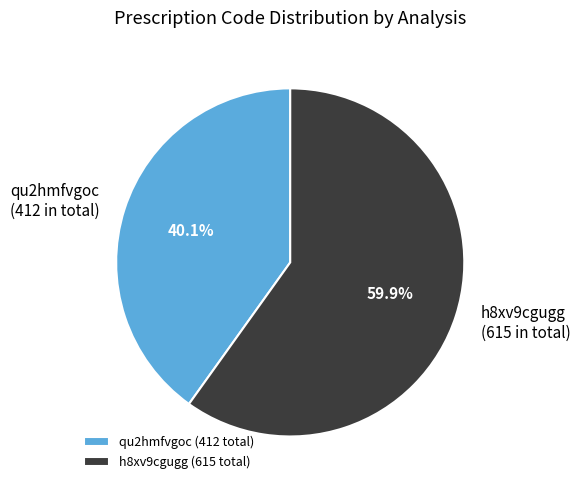

To the nearest percent, what is the combined percentage of qu2hmfvgoc and h8xv9cgugg?

100%